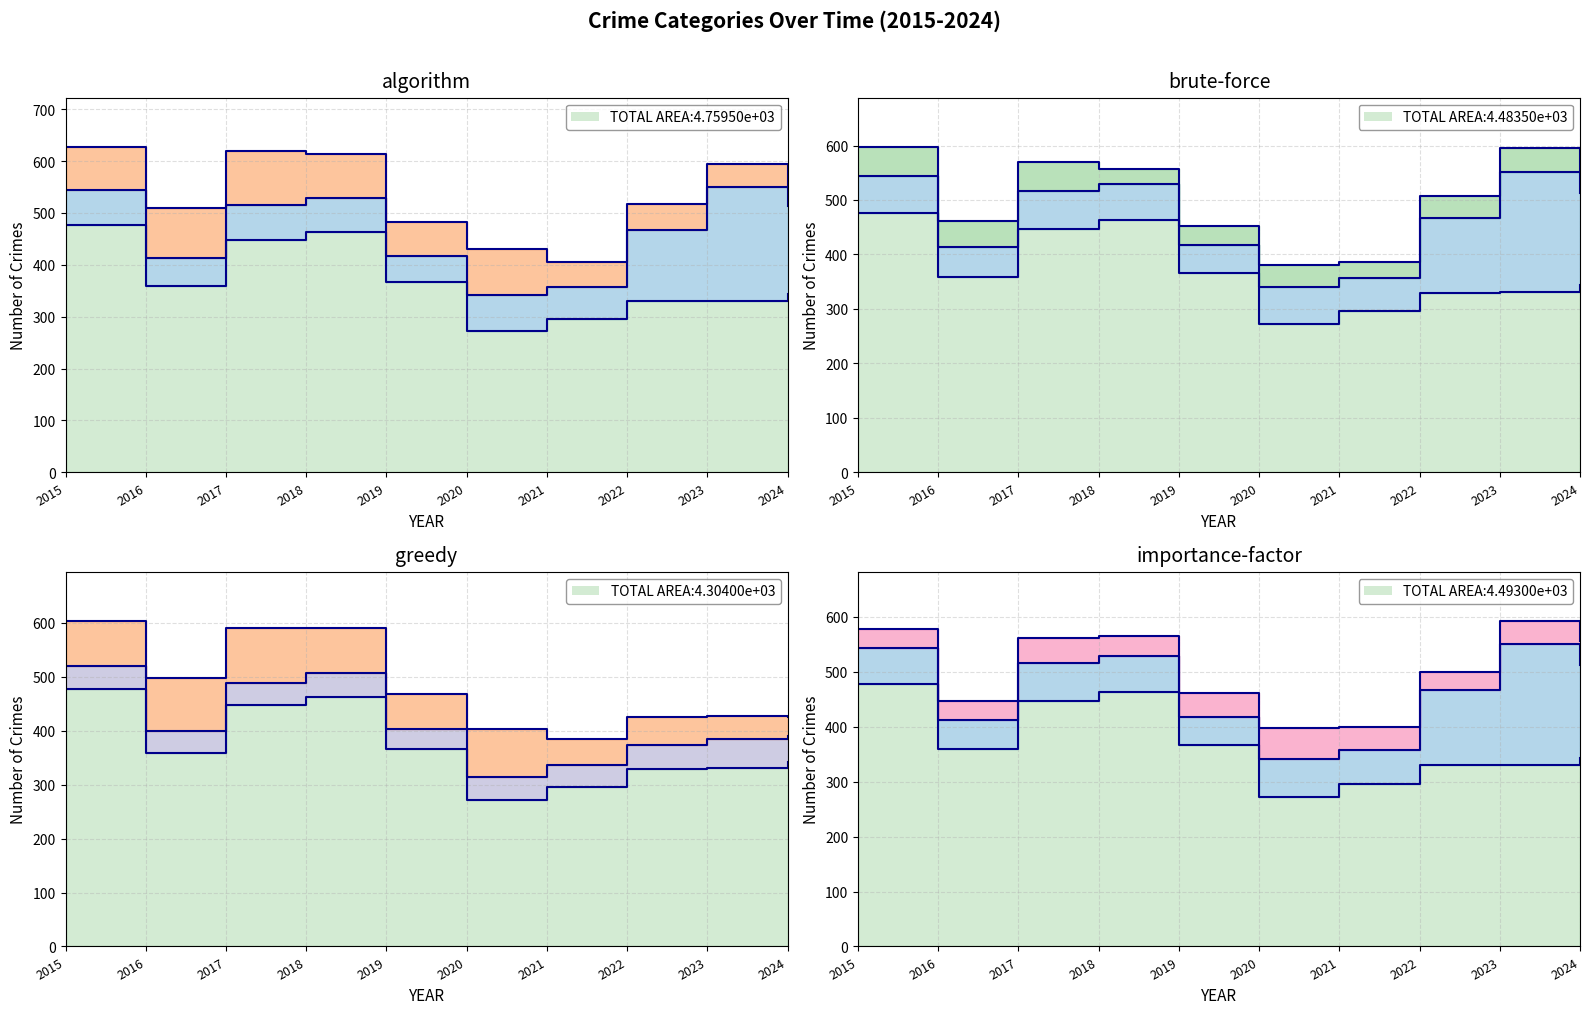

Reading left to right, extract all data points from this chart.

Theft: 477	359	447	463	366	272	296	330	331	343
Motor Vehicle Theft: 67	54	69	66	51	69	61	137	220	170
Burglary: 84	97	103	84	65	89	48	51	43	36
Robbery: 54	48	53	27	36	40	29	40	44	40
Aggravated Assault: 43	41	41	44	38	43	41	44	53	47
Aggravated Battery: 34	34	46	36	45	56	43	33	42	43